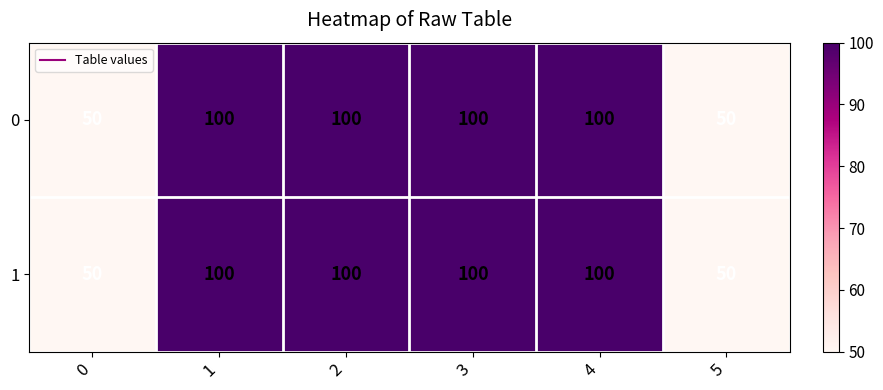

Reading left to right, list all the values displayed in this chart.

0: 50	100	100	100	100	50
1: 50	100	100	100	100	50